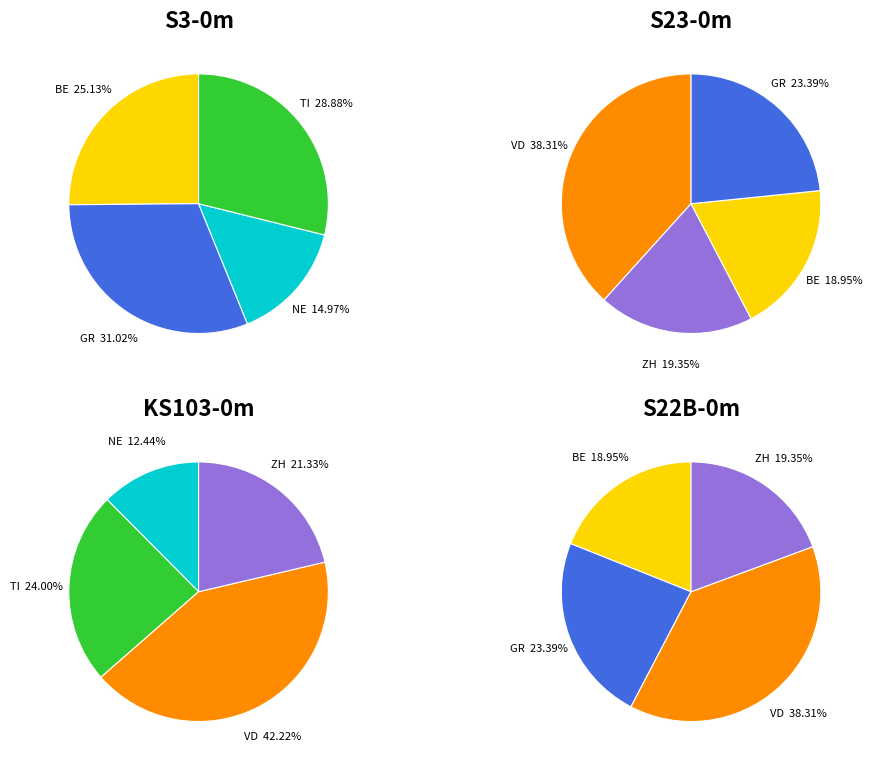

Is it true that 6 is 1% of the pie?

False